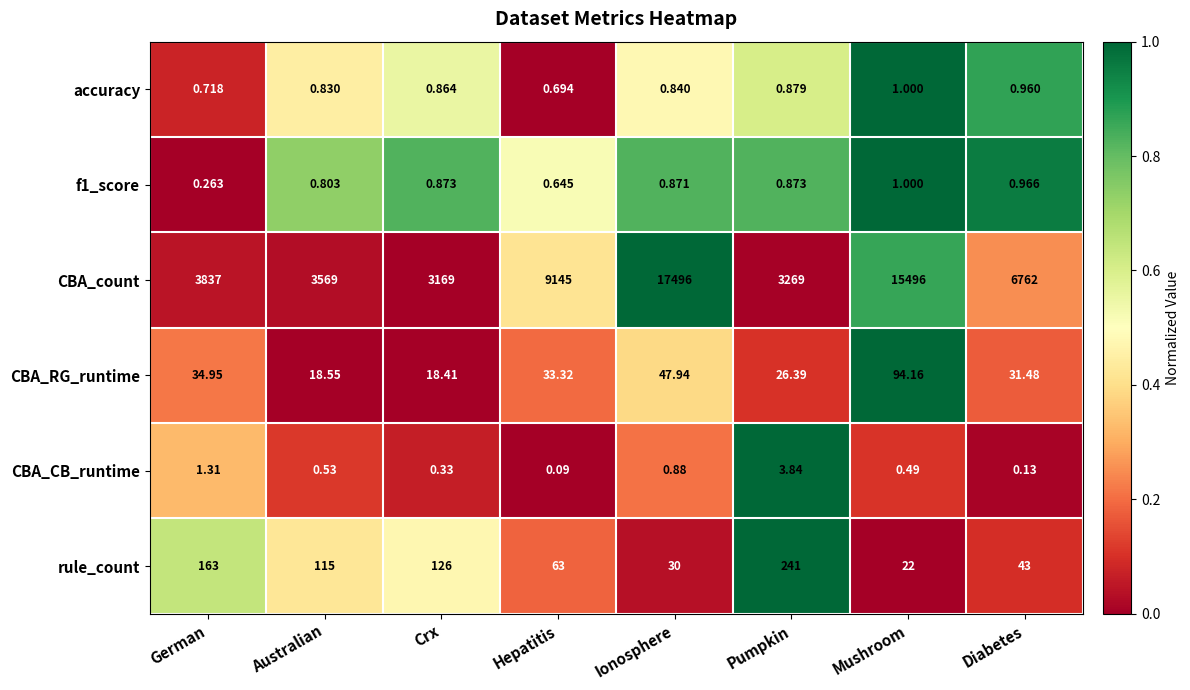

Rank the categories by accuracy value from lowest to highest.

Hepatitis, German, Australian, Ionosphere, Crx, Pumpkin, Diabetes, Mushroom